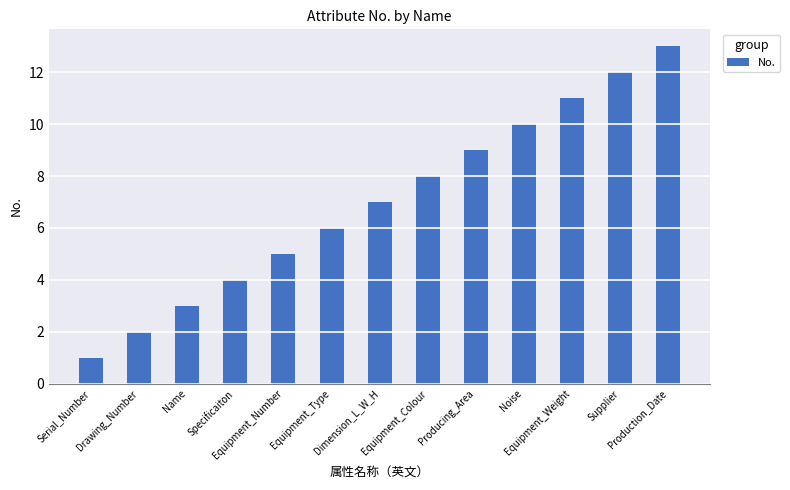

Count the number of categories in the chart.

13